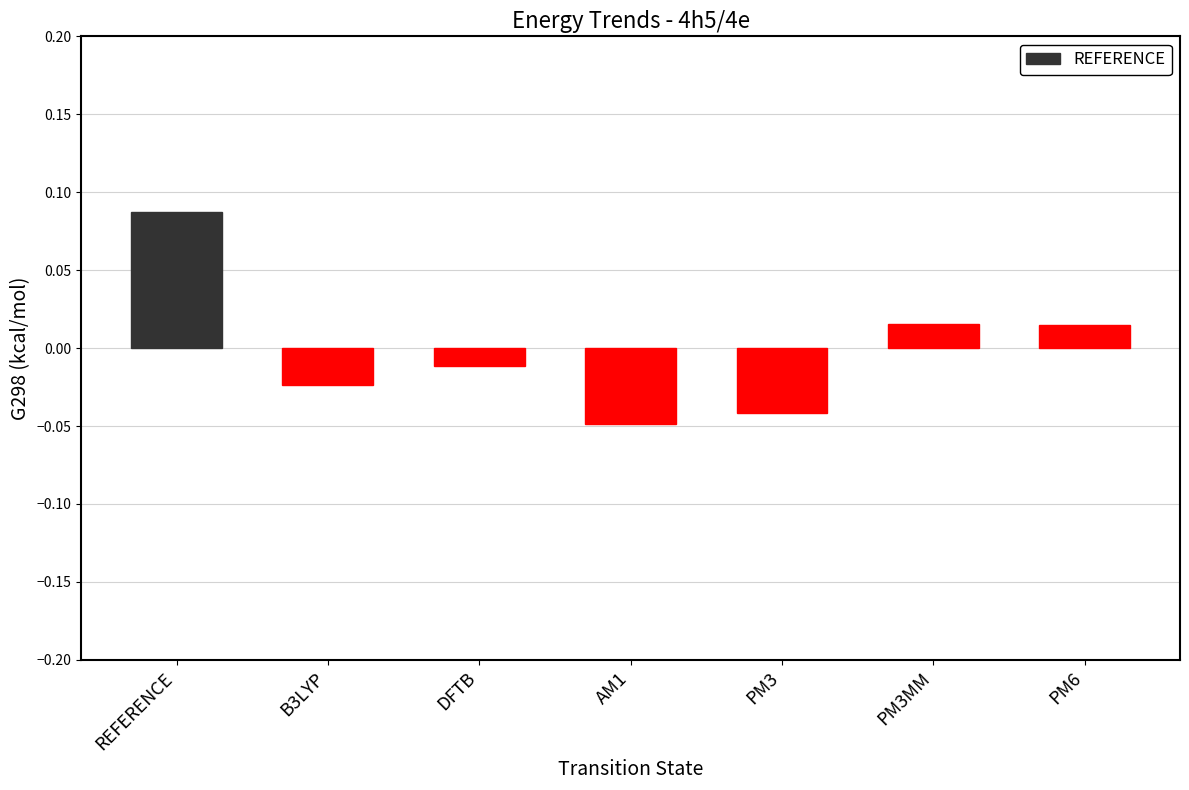

Which has a higher value, AM1 or PM6?

PM6